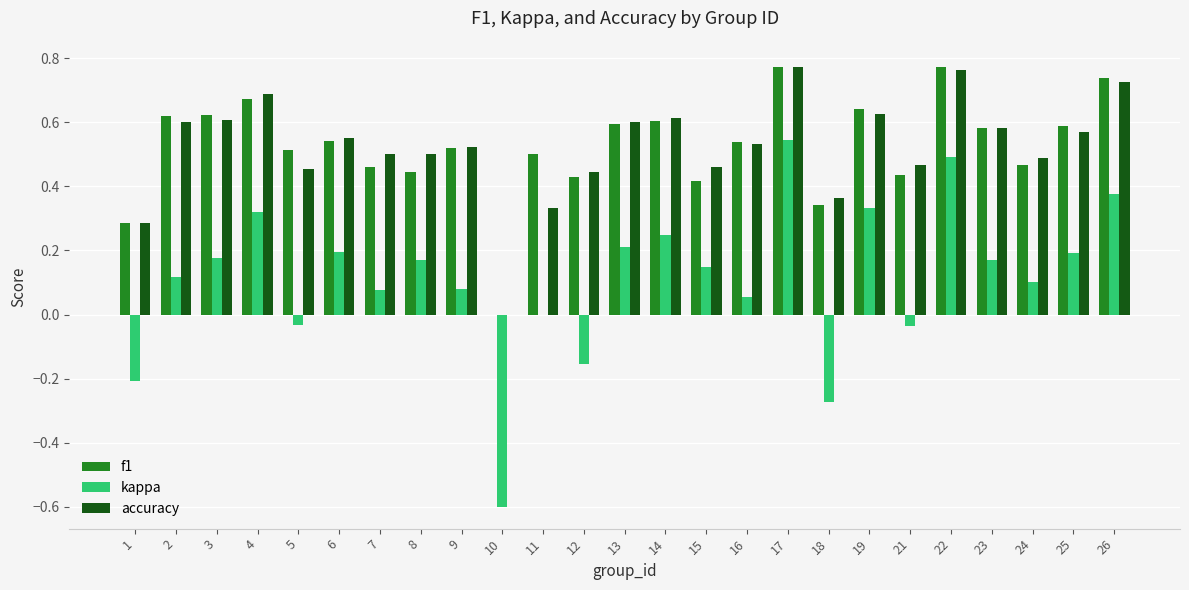

Which category has the highest value in the kappa series?

17